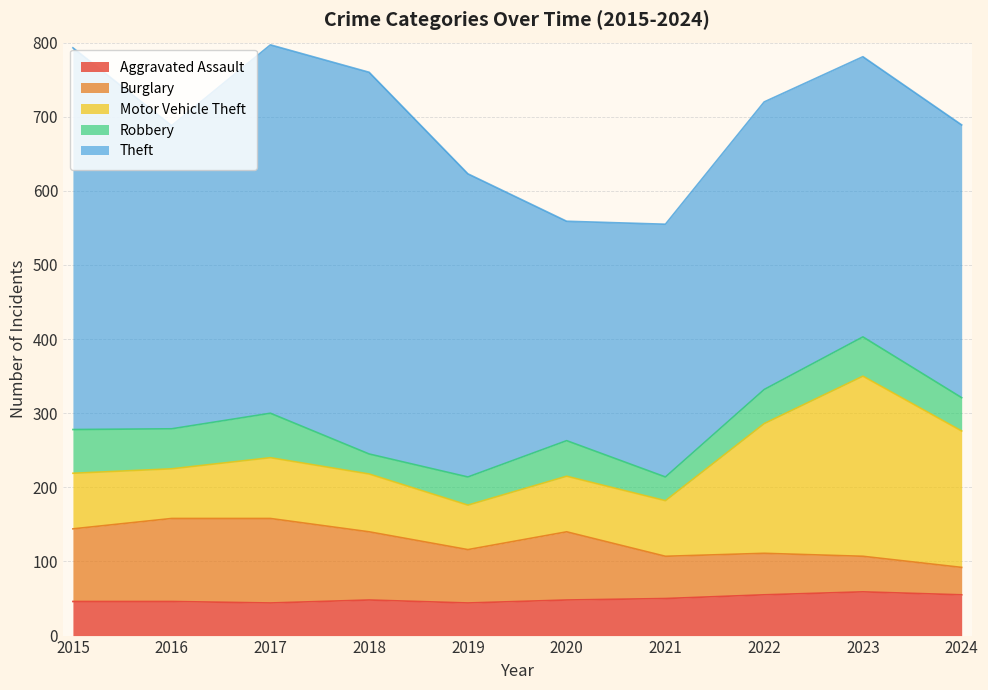

Read the Robbery value at 2017, to the nearest 5.

60